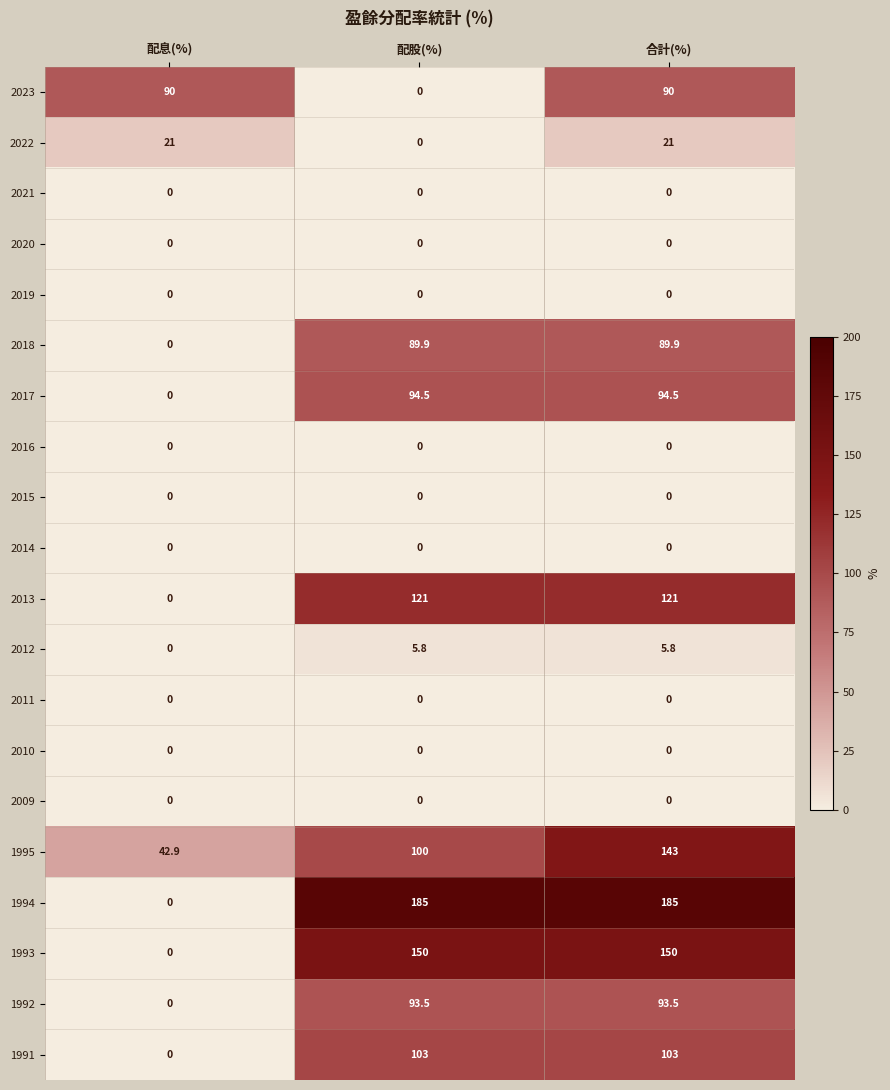

Which series has the widest spread of values?

1994